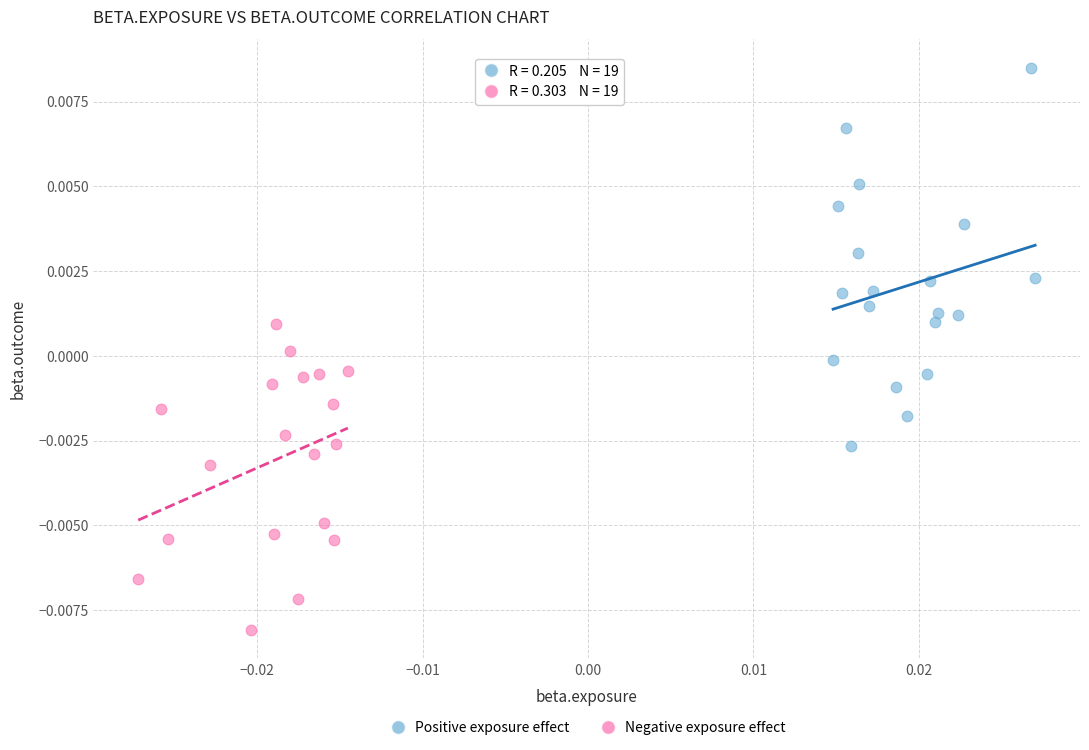

Which series reaches the maximum Y coordinate?

Positive exposure effect